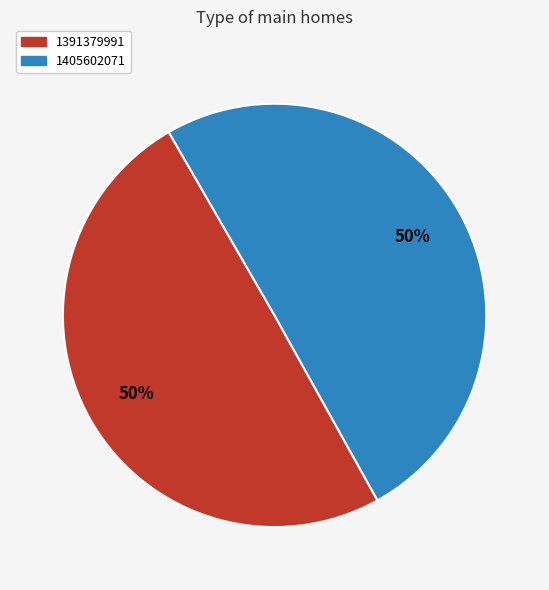

How many slices are in this pie chart?

2